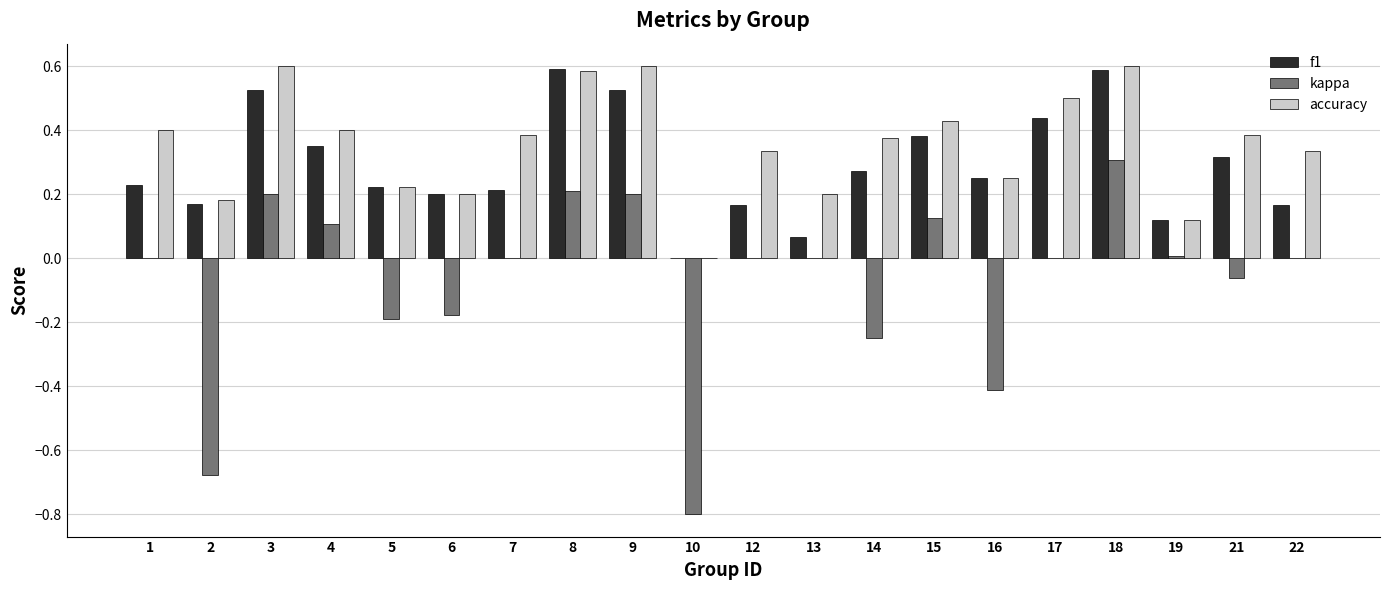

The f1 series shows 0.3 at 8. True or false?

False